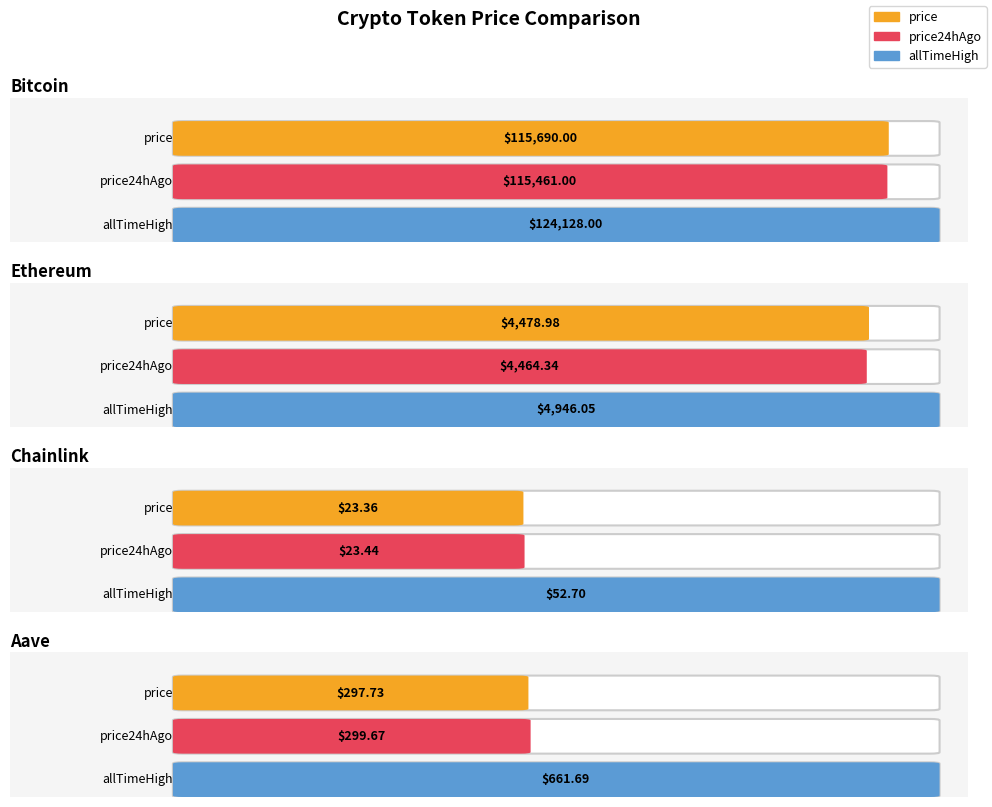

What is the lowest value of the allTimeHigh series?

52.7